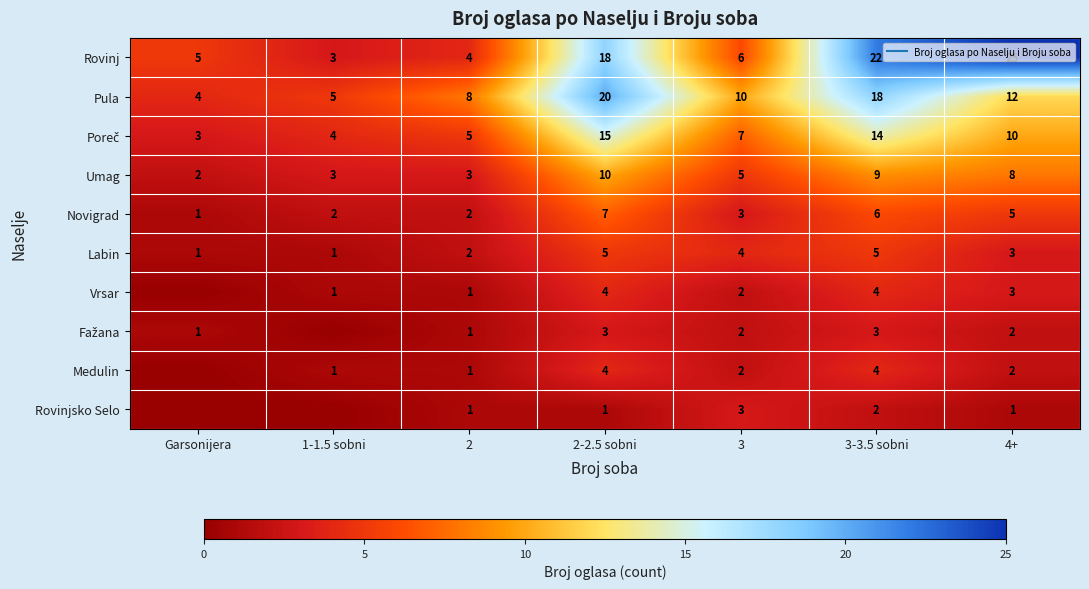

Count the Vrsar values in the range 1 to 4.

6